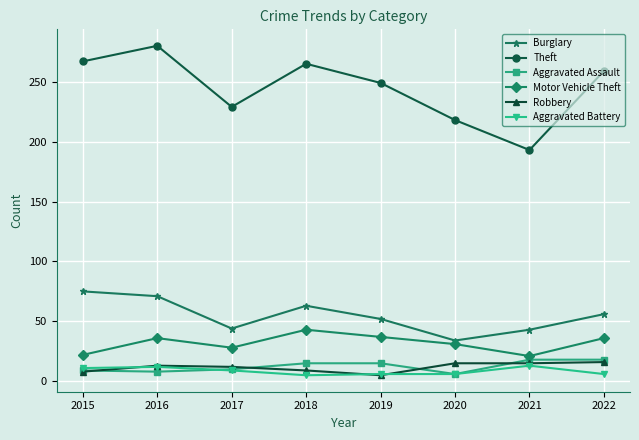

Which series has the largest total across all categories?

Theft